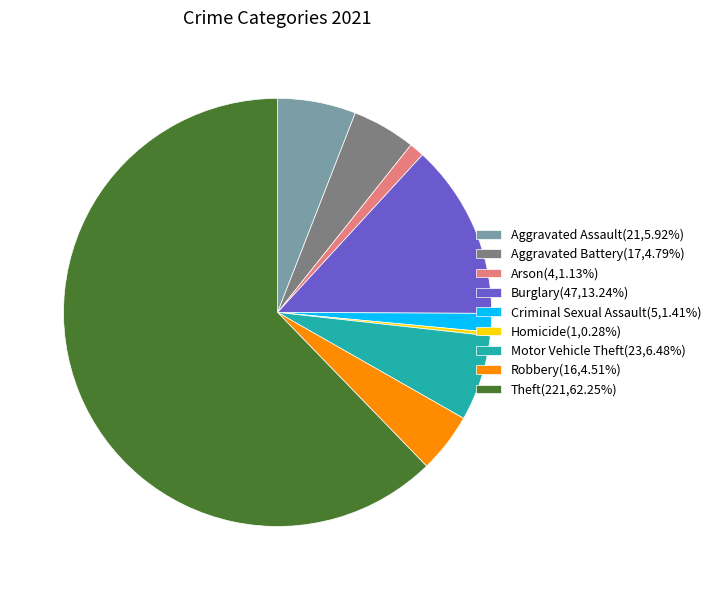

The Aggravated Assault slice represents 1% of the pie. True or false?

False